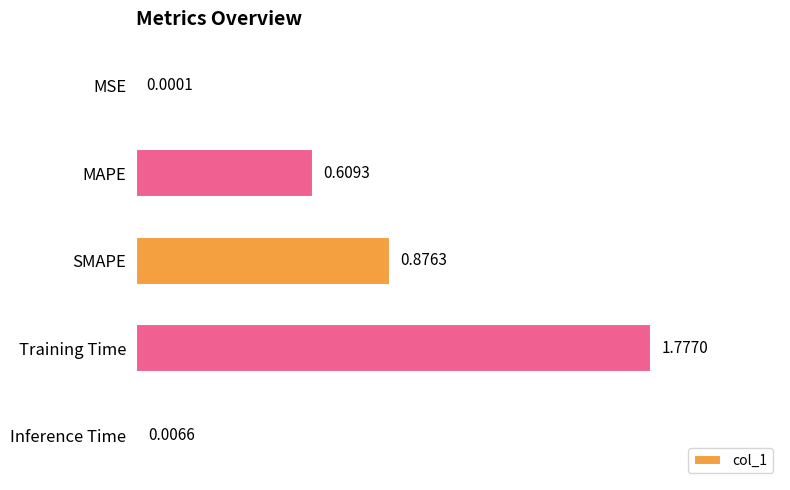

How many distinct data groups are displayed?

1